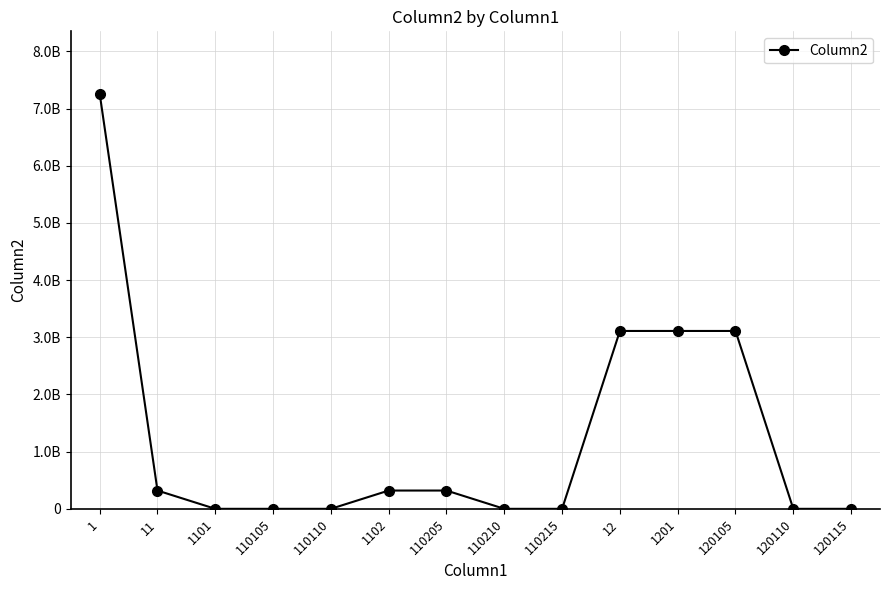

What is the sum of the values at 1102 and 120115?

319854547